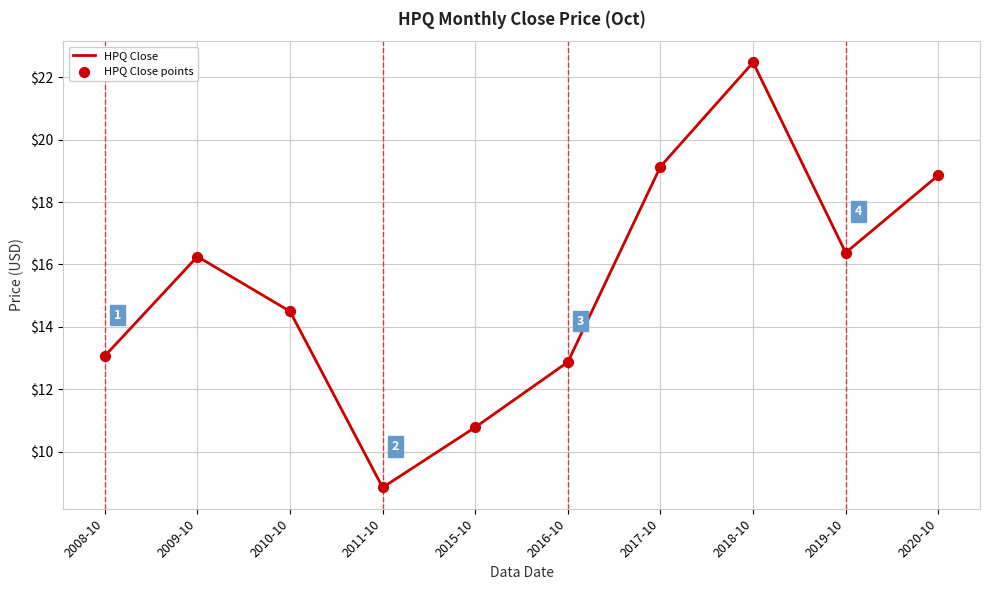

True or false: the data shows 16.3 at 2009-10.

True